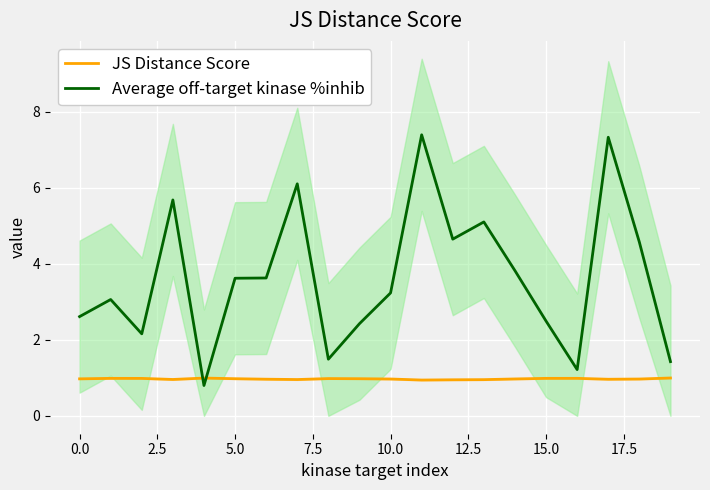

Is this an area chart (filled region under the line)?

No